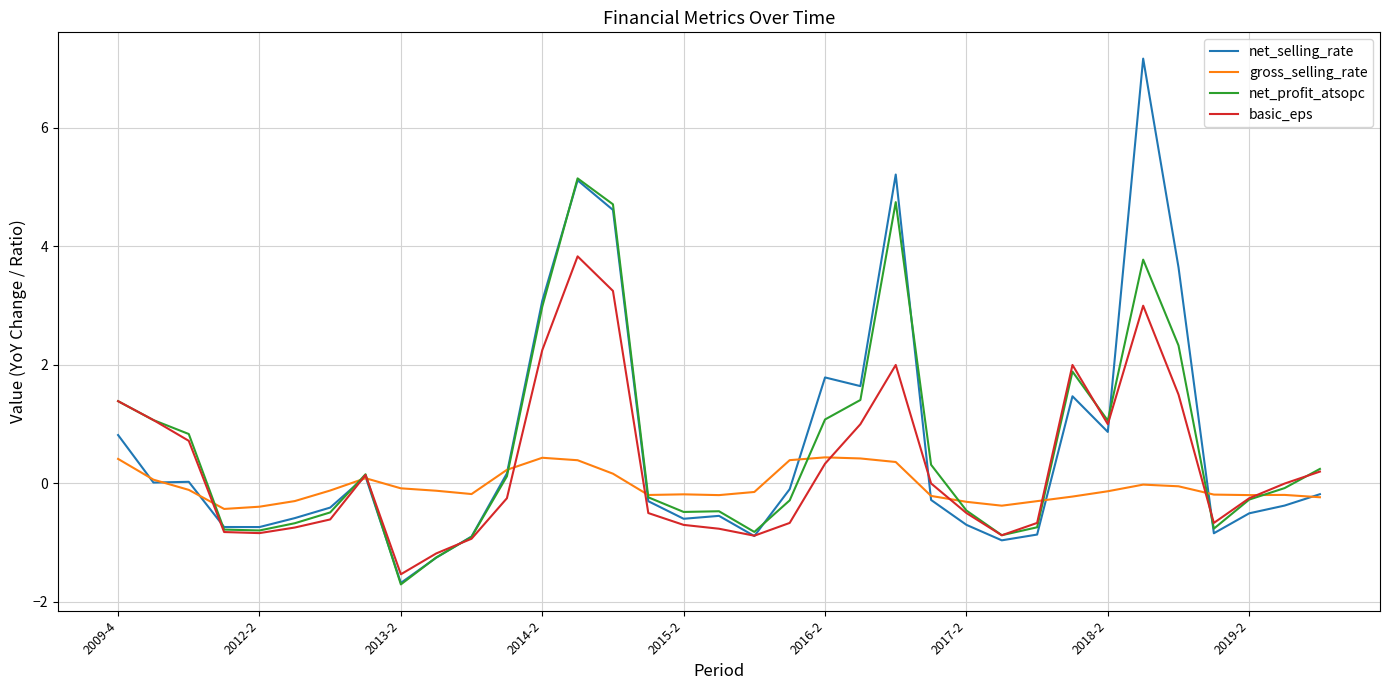

What is the lowest value of the net_profit_atsopc series?

-1.7